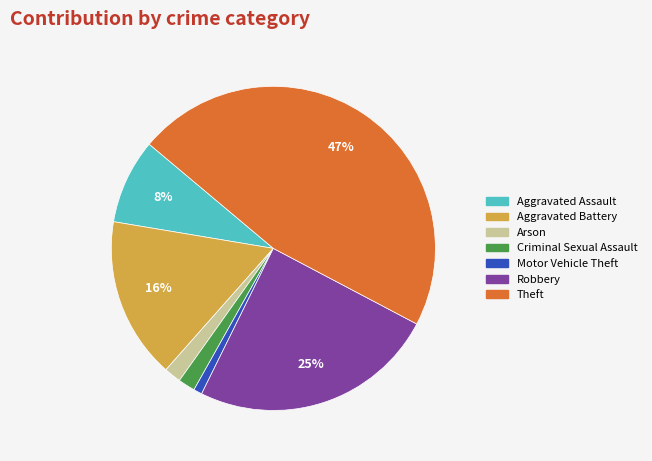

Is there a majority slice in this chart?

No